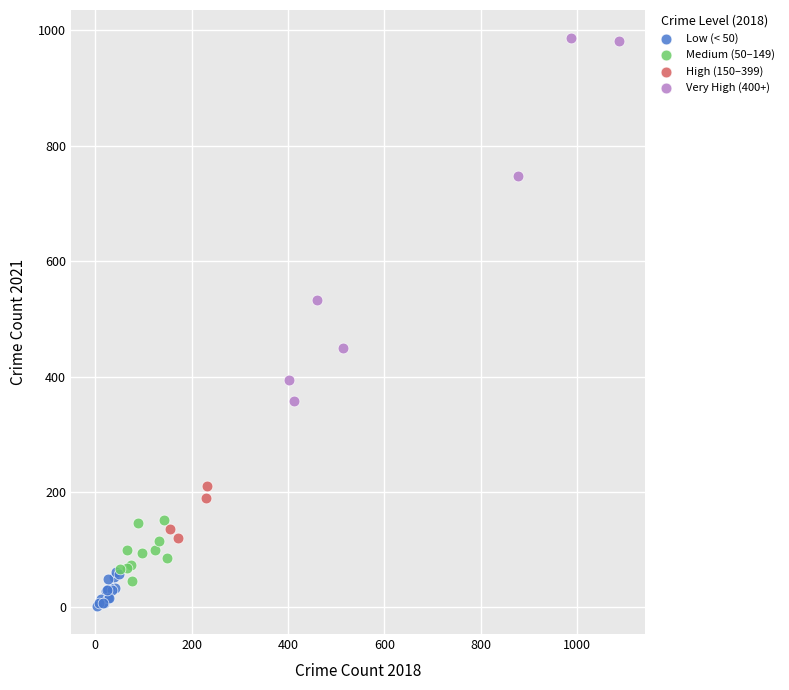

Which series reaches the maximum Y coordinate?

Very High (400+)